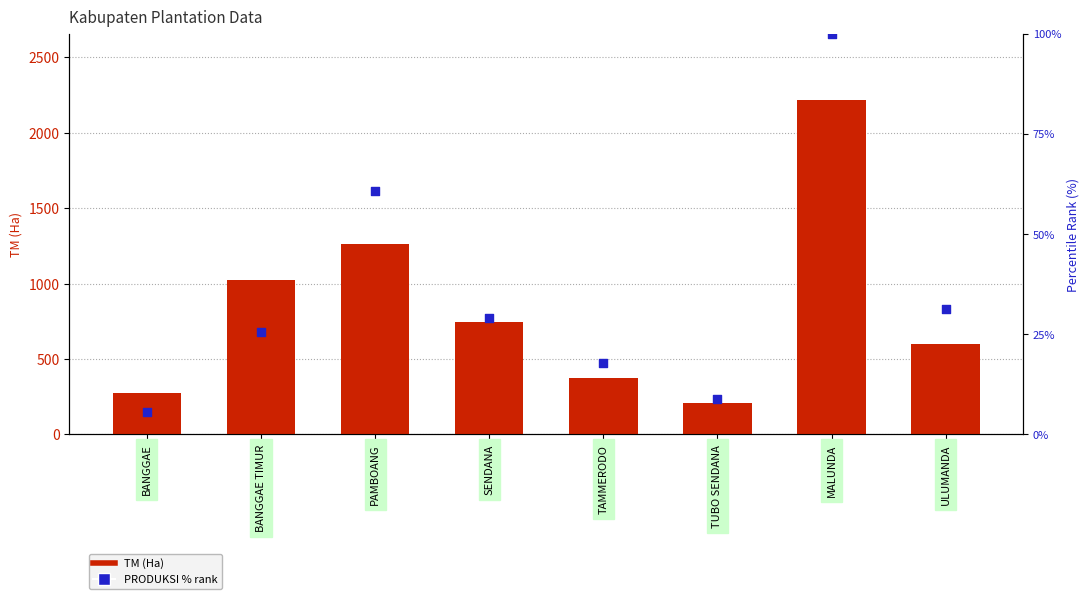

What are all the series names shown in the legend?

TM (Ha), PRODUKSI % rank